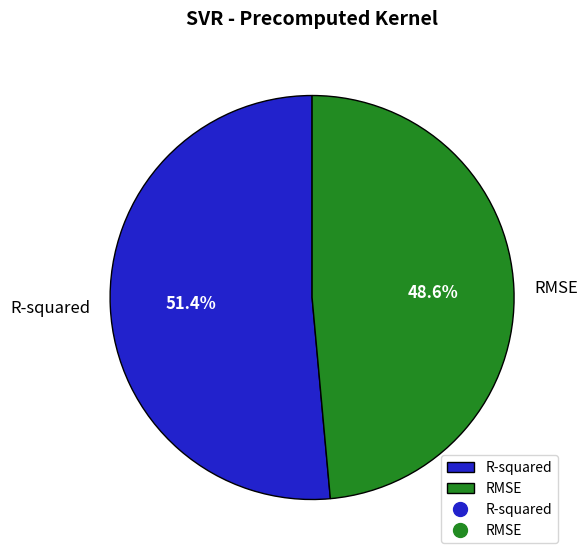

Which slice is the smallest?

RMSE